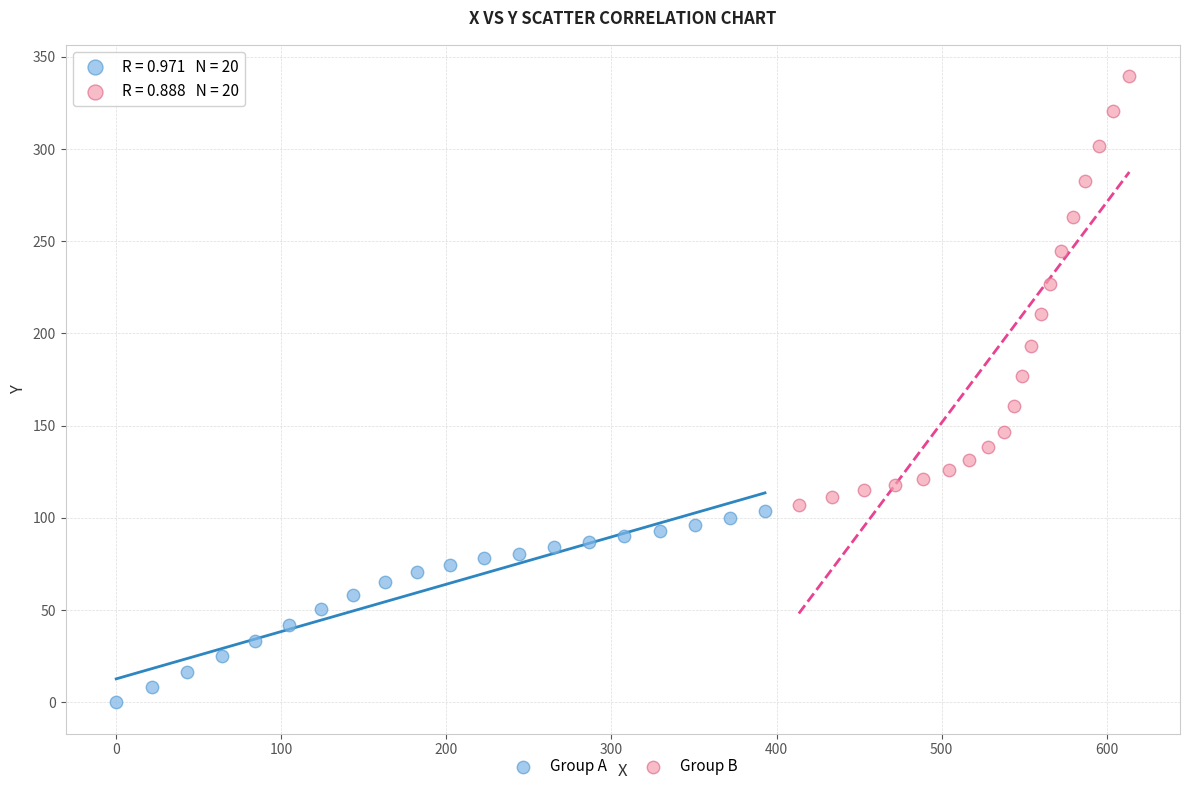

Which series contains the lowest Y value?

Group A